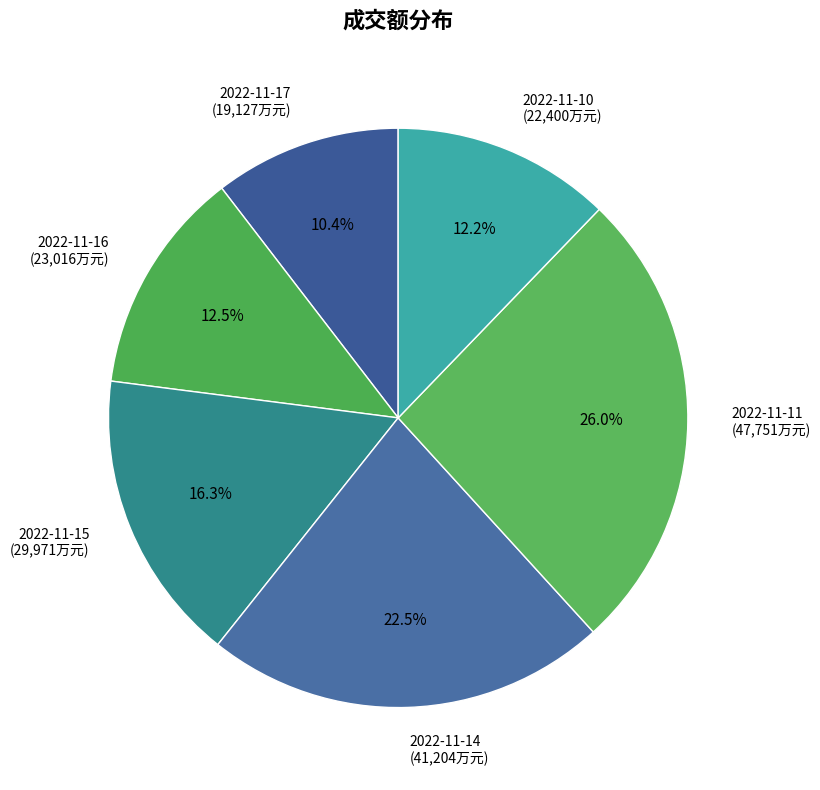

Is 2022-11-11 the majority of the pie?

No